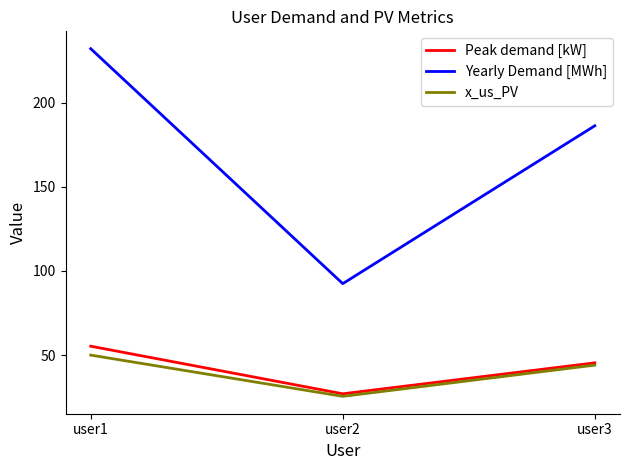

What is the difference between the highest and lowest values at user3?

142.3